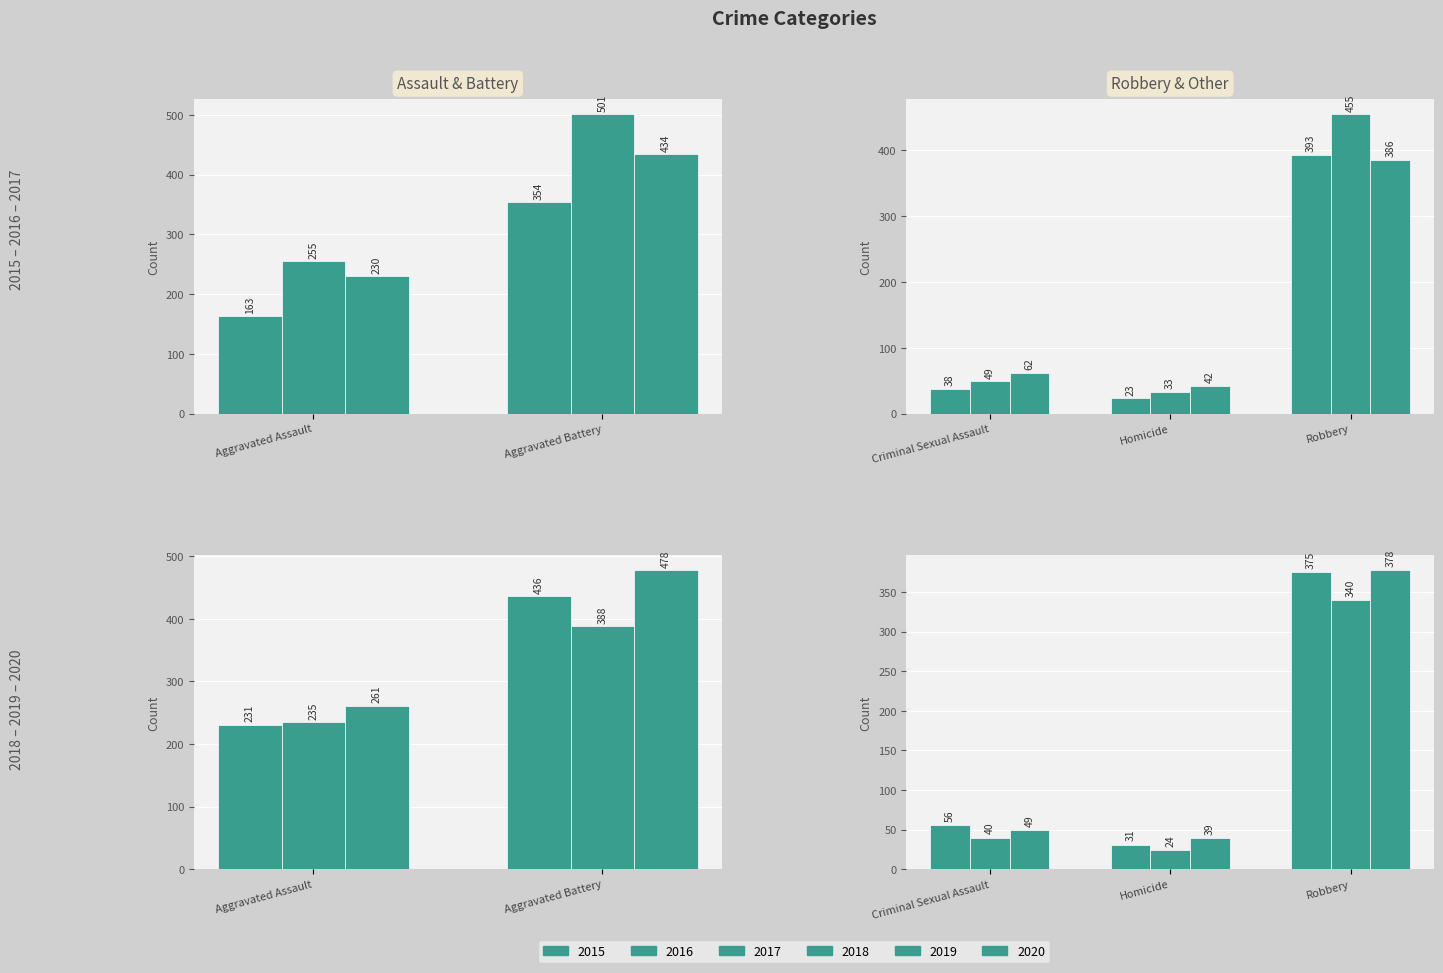

What is the smallest value displayed?

23